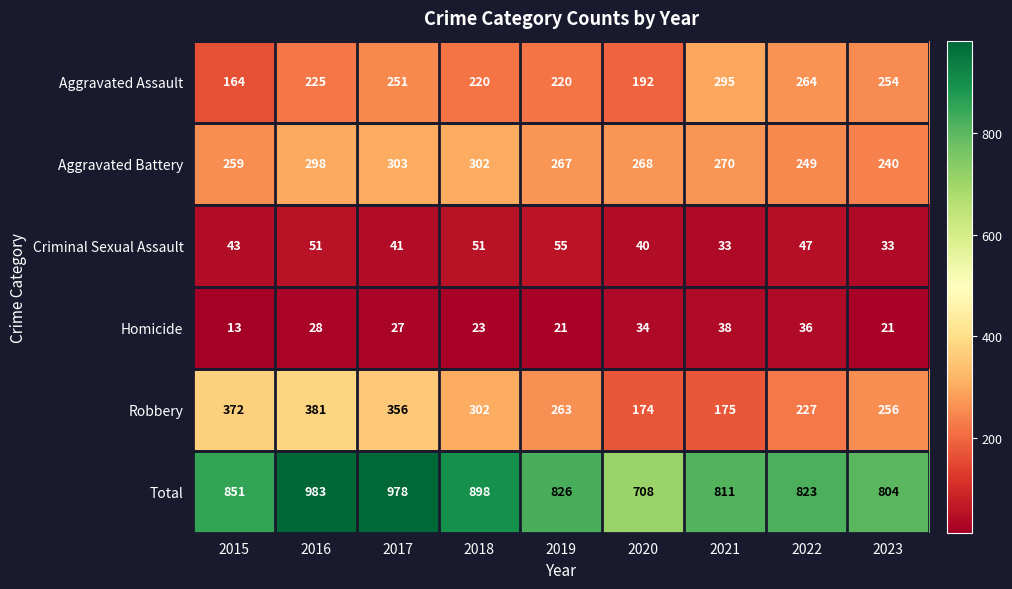

The value of Aggravated Assault at 2020 is 192. True or false?

True